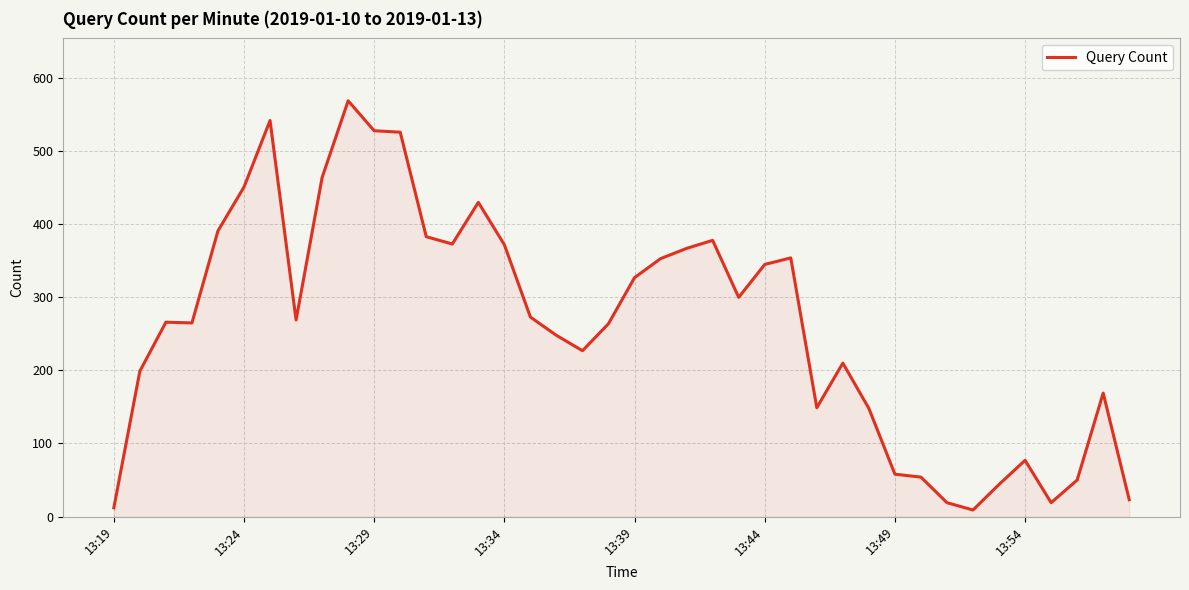

Does the chart have visible grid lines?

Yes